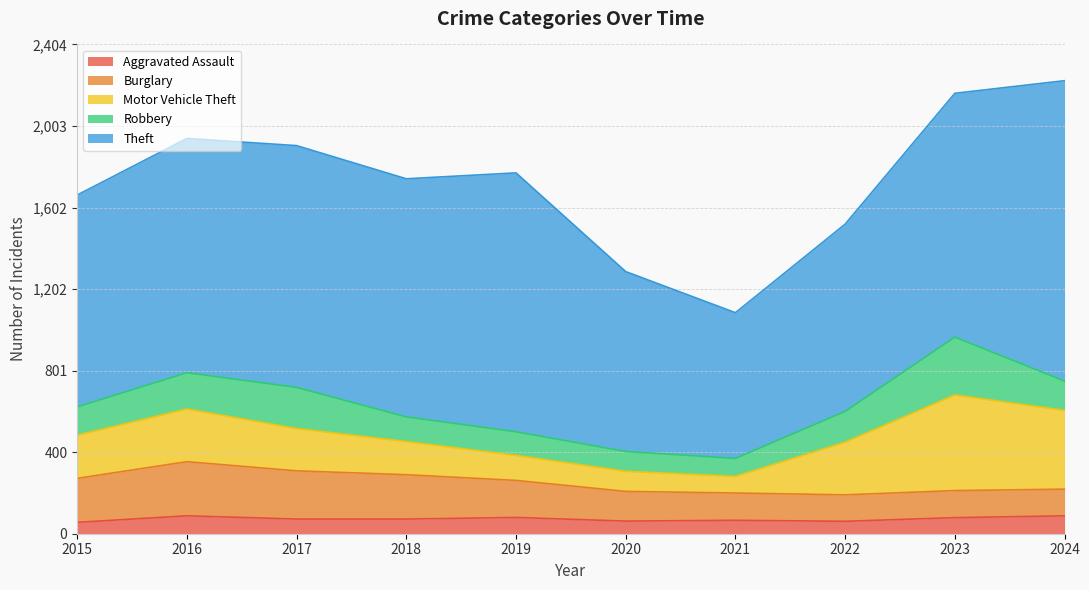

Reading left to right, extract all data points from this chart.

Aggravated Assault: 2015=56	2016=88	2017=72	2018=72	2019=80	2020=62	2021=66	2022=61	2023=79	2024=88
Burglary: 2015=216	2016=266	2017=237	2018=218	2019=182	2020=146	2021=134	2022=130	2023=133	2024=131
Motor Vehicle Theft: 2015=212	2016=259	2017=208	2018=163	2019=123	2020=99	2021=82	2022=259	2023=470	2024=387
Robbery: 2015=139	2016=178	2017=202	2018=121	2019=116	2020=97	2021=88	2022=151	2023=284	2024=144
Theft: 2015=1041	2016=1151	2017=1188	2018=1170	2019=1272	2020=884	2021=716	2022=920	2023=1198	2024=1476